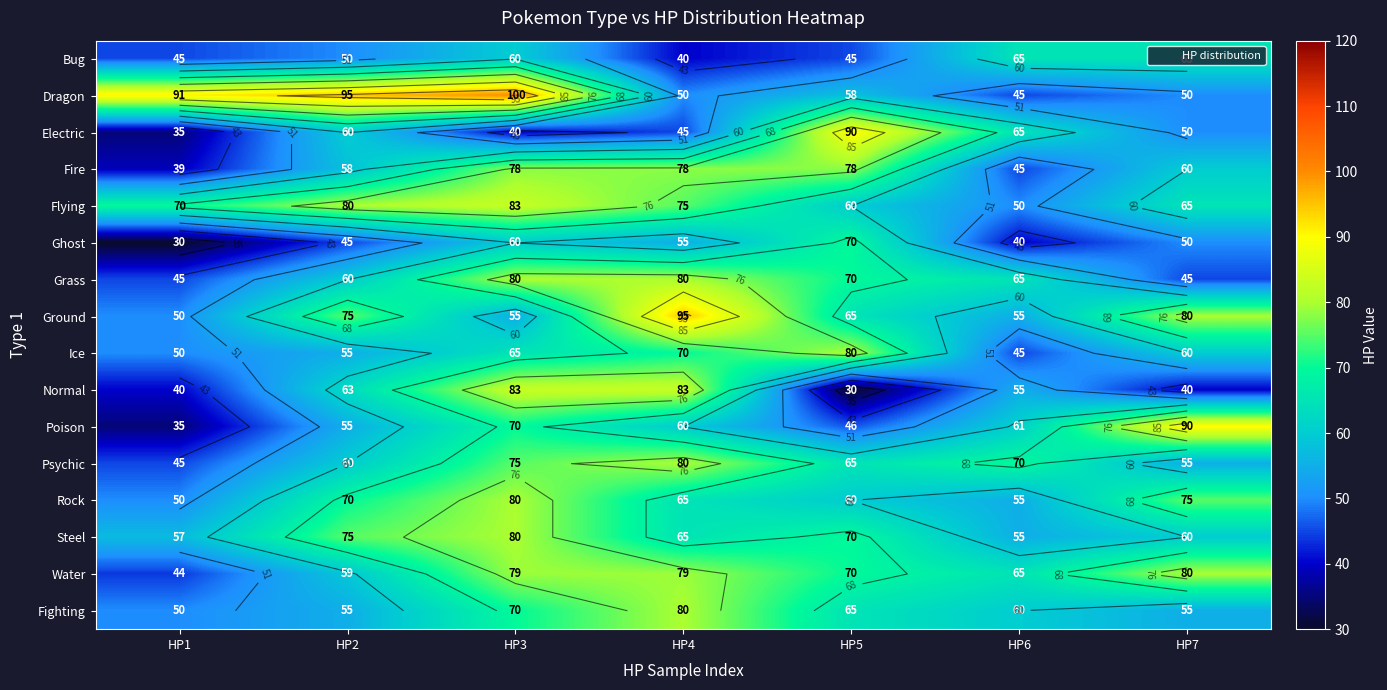

What is the difference between the Normal values at HP2 and HP6?

8